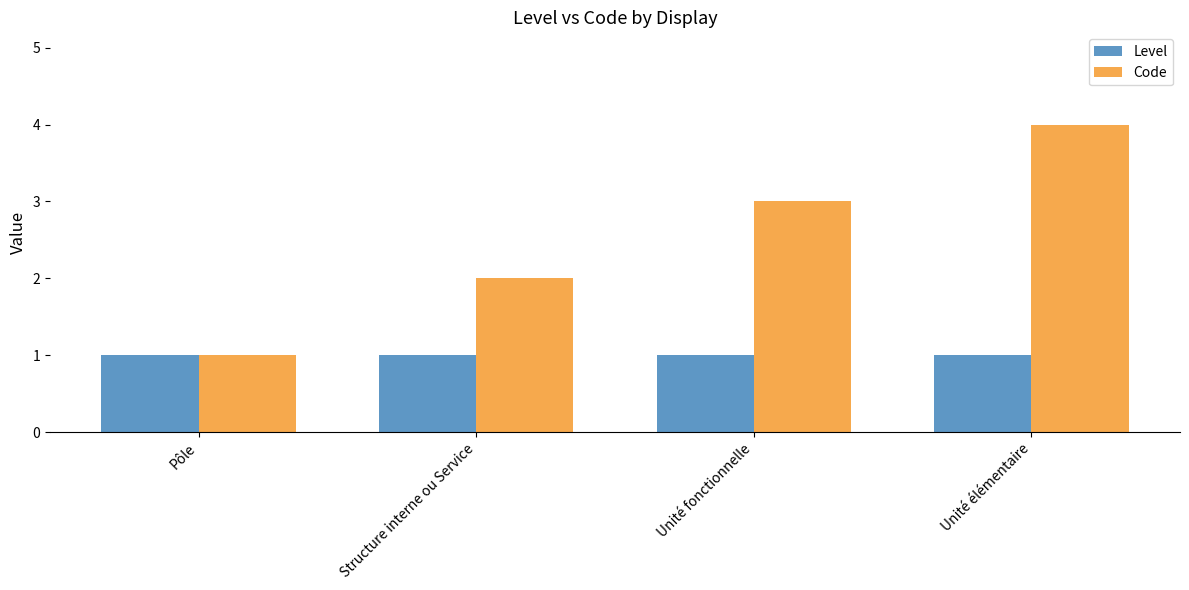

Rank the series by their average value, from lowest to highest.

Level, Code